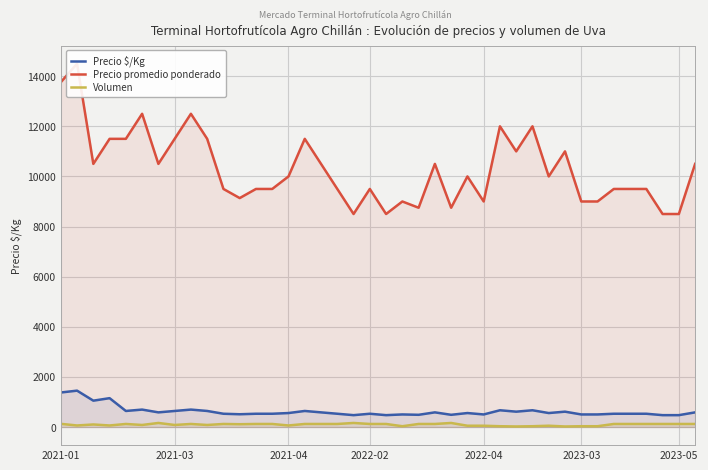

Reading right to left, transcribe all the data shown in this chart.

Precio $/Kg: 583	472	472	528	528	528	500	500	611	556	667	611	667	500	556	486	583	486	500	472	528	472	528	583	639	556	528	528	508	528	639	694	639	583	694	639	1150	1050	1450	1376
Precio promedio ponderado: 10500	8500	8500	9500	9500	9500	9000	9000	11000	10000	12000	11000	12000	9000	10000	8750	10500	8750	9000	8500	9500	8500	9500	10500	11500	10000	9500	9500	9136	9500	11500	12500	11500	10500	12500	11500	11500	10500	14500	13760
Volumen: 120	120	120	120	120	120	30	30	20	50	30	20	30	50	50	160	120	120	30	120	120	160	120	120	120	60	120	120	110	120	80	120	80	160	80	120	60	100	60	125